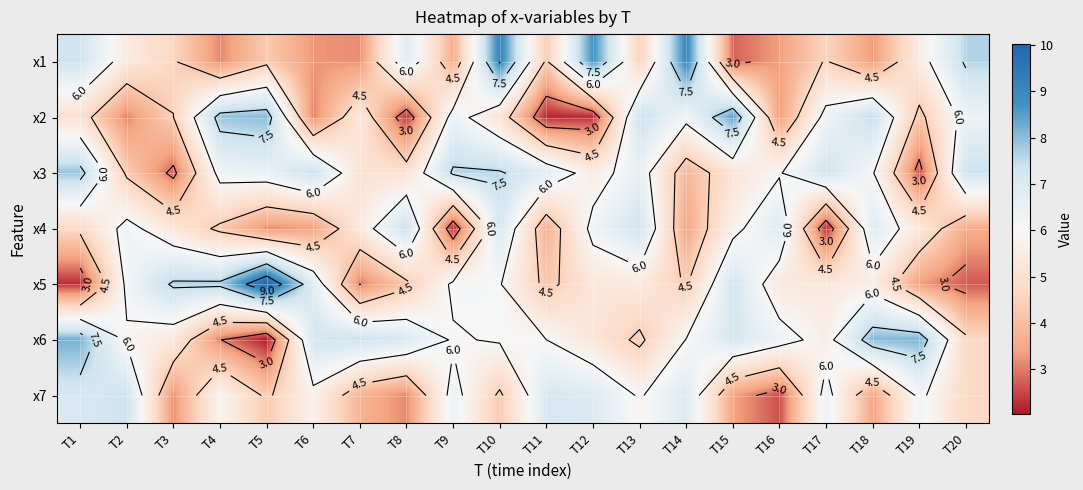

Which category has the lowest value across all series?

T5